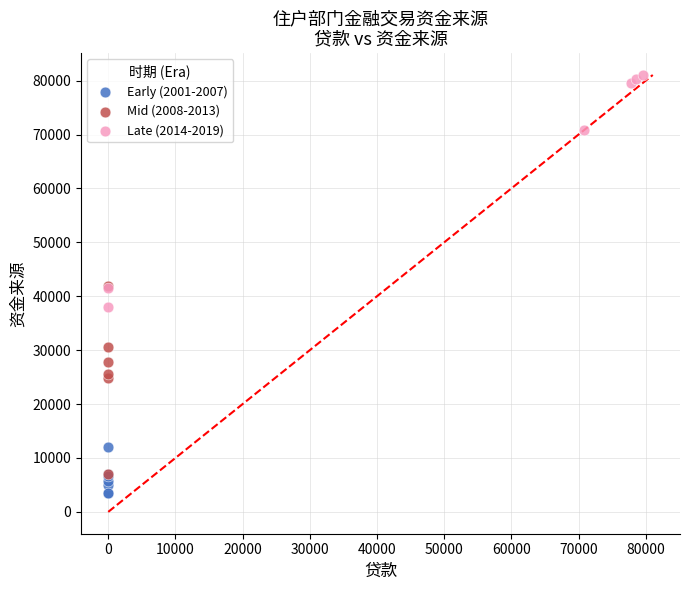

Which series reaches the minimum Y coordinate?

Early (2001-2007)